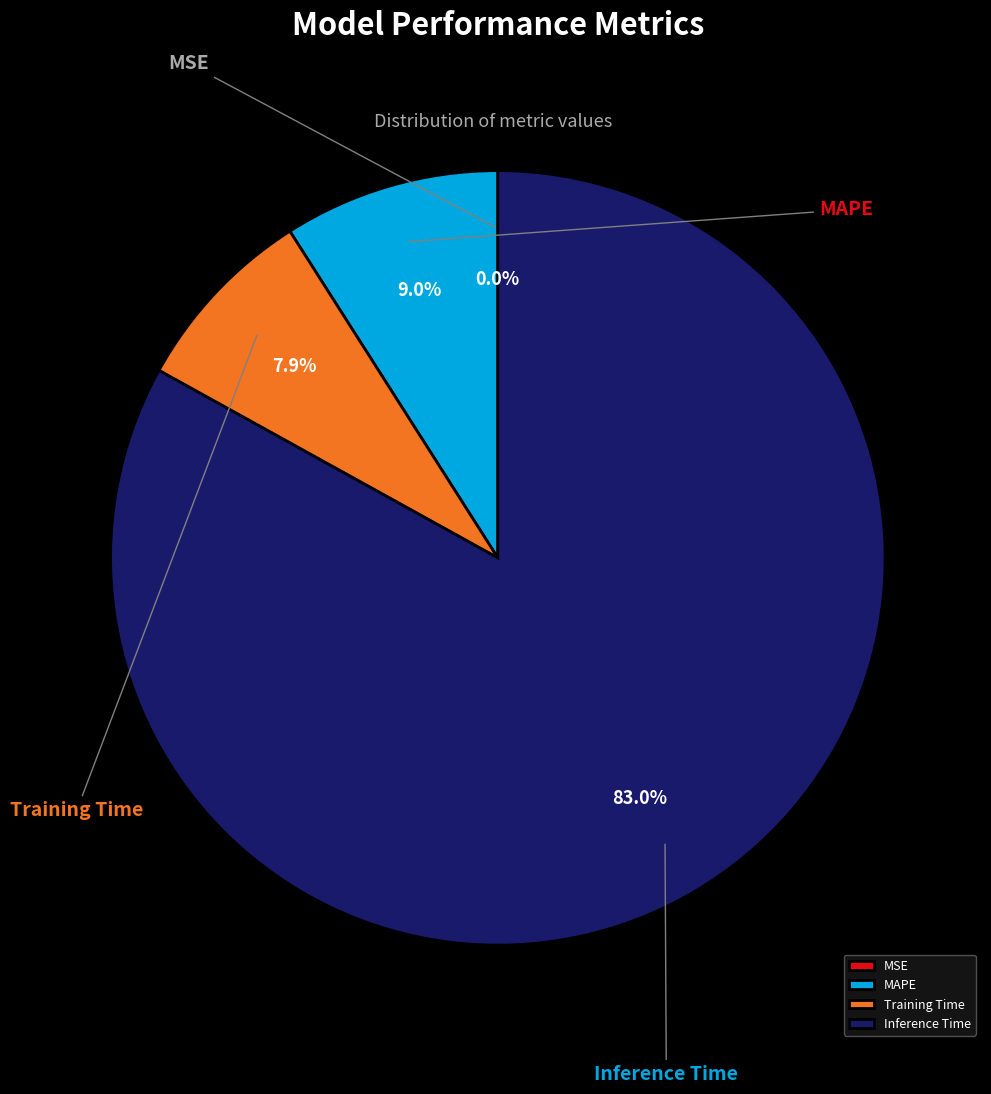

To the nearest percent, what is the difference between the Training Time and Inference Time slice percentages?

75%